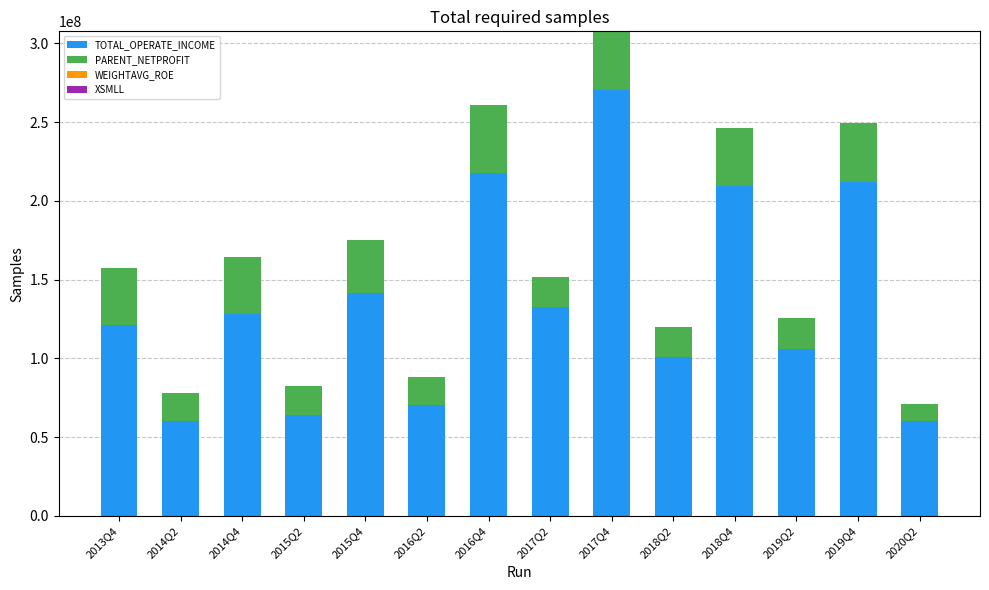

What is the sum of all TOTAL_OPERATE_INCOME values?

1896426888.5